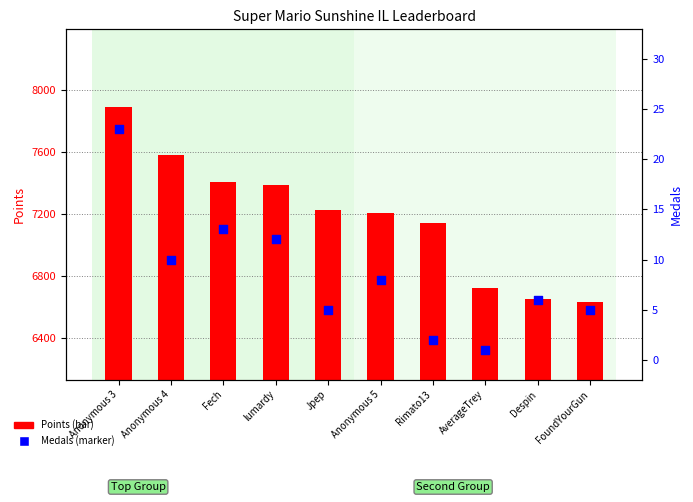

What is the total value across all series at Fech?

7418